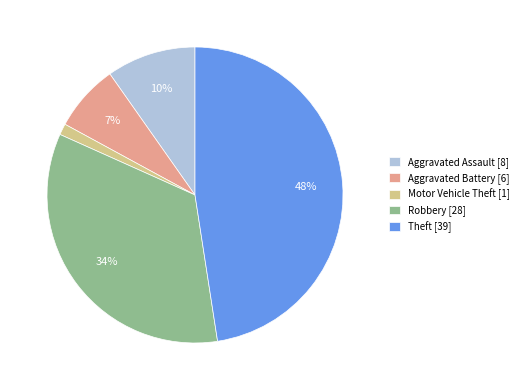

Is the sum of Motor Vehicle Theft and Aggravated Assault greater than half?

No